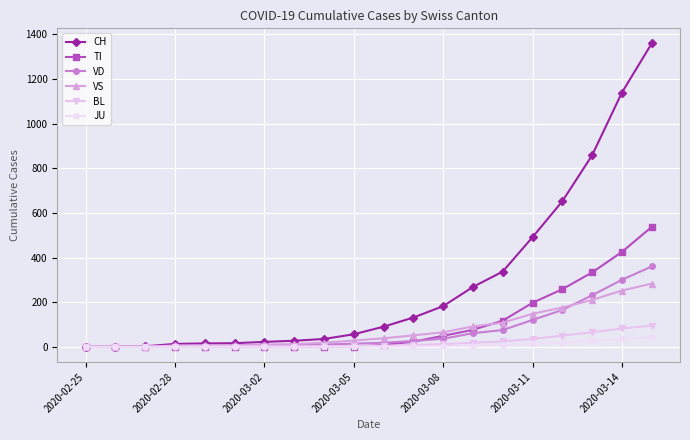

Which series has the widest spread of values?

CH